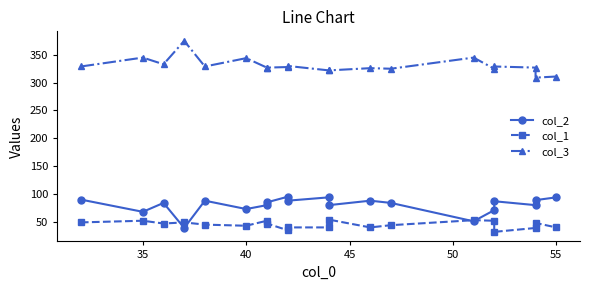

Reading left to right, list all the values displayed in this chart.

col_2: 90	68	84	39	88	73	80	85	95	88	94	80	88	84	51	71	87	80	89	94
col_1: 49	52	47	49	45	43	52	47	35	40	40	54	40	44	53	52	32	39	48	40
col_3: 329	345	333	375	329	344	327	327	328	330	322	322	326	325	345	325	329	327	309	311